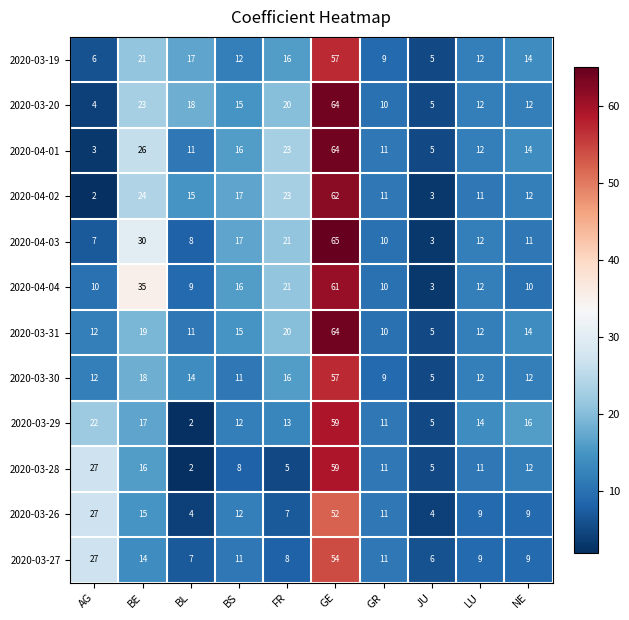

What is the approximate value of 2020-04-01 at FR, to the nearest 10?

20